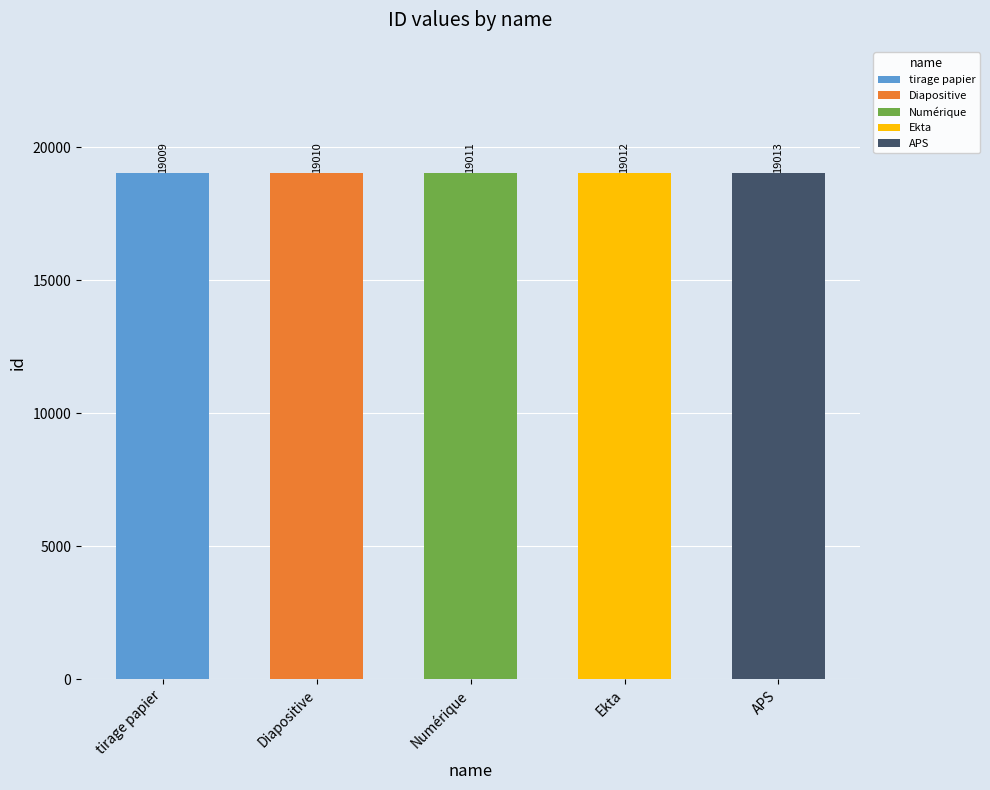

How many values are between 19010 and 19012?

3